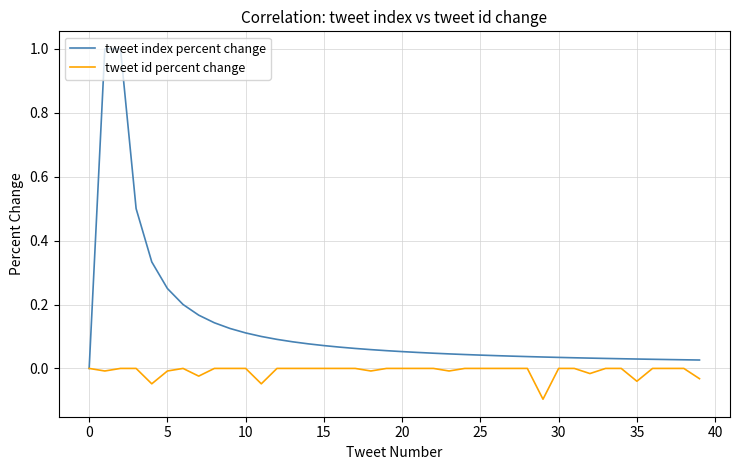

Rank the series by their maximum value, from lowest to highest.

tweet id percent change, tweet index percent change